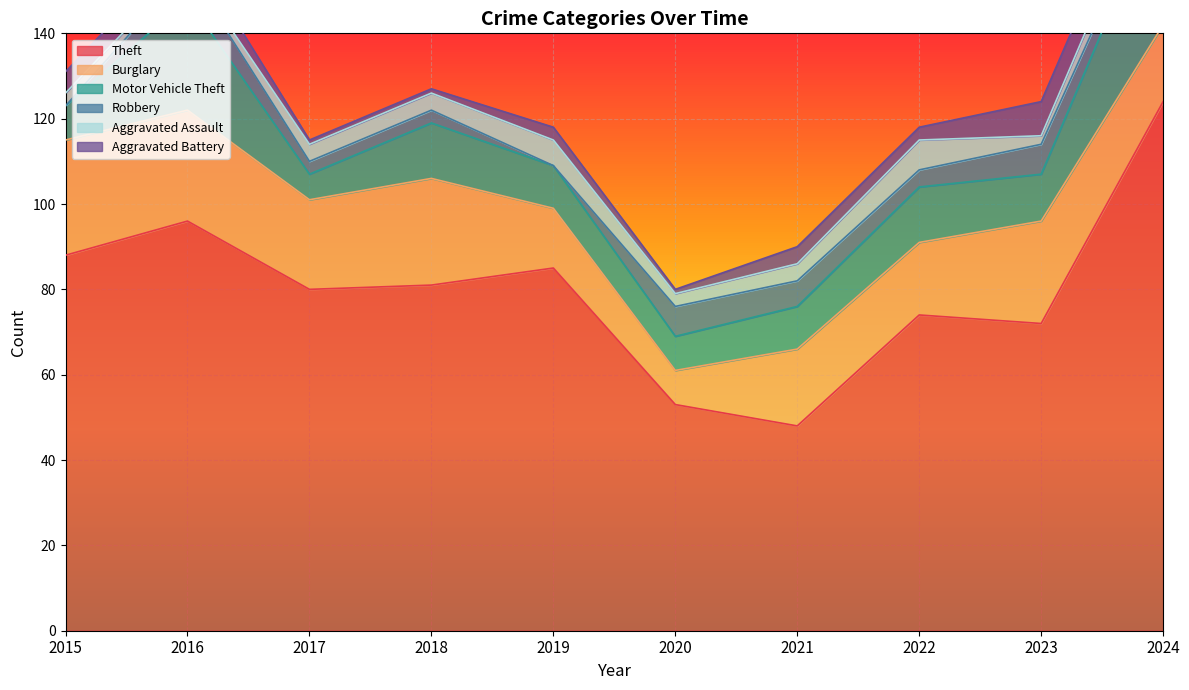

True or false: Robbery has more than 0 points higher than both neighbors.

True